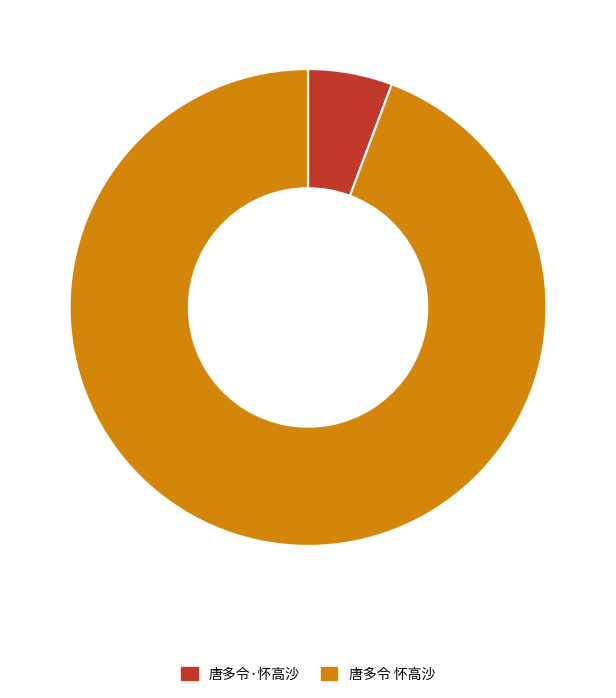

Is the sum of 唐多令·怀高沙 and 唐多令 怀高沙 greater than half?

Yes